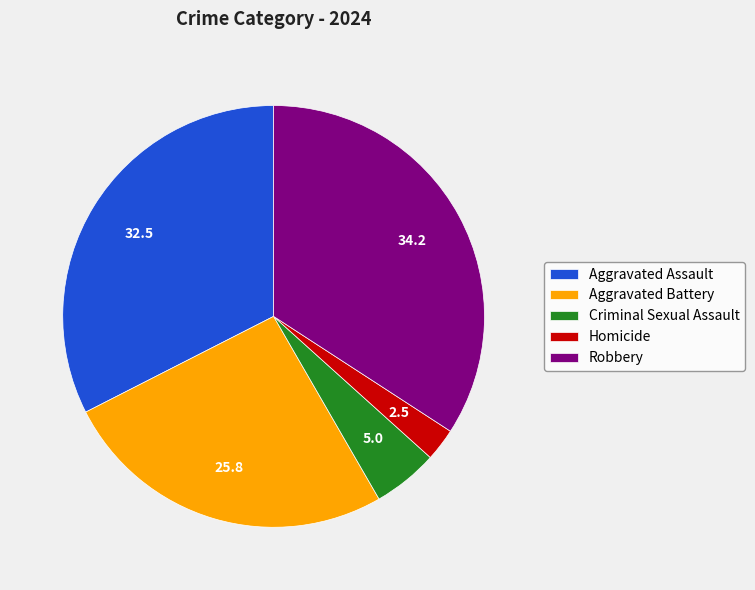

Is there a majority slice in this chart?

No